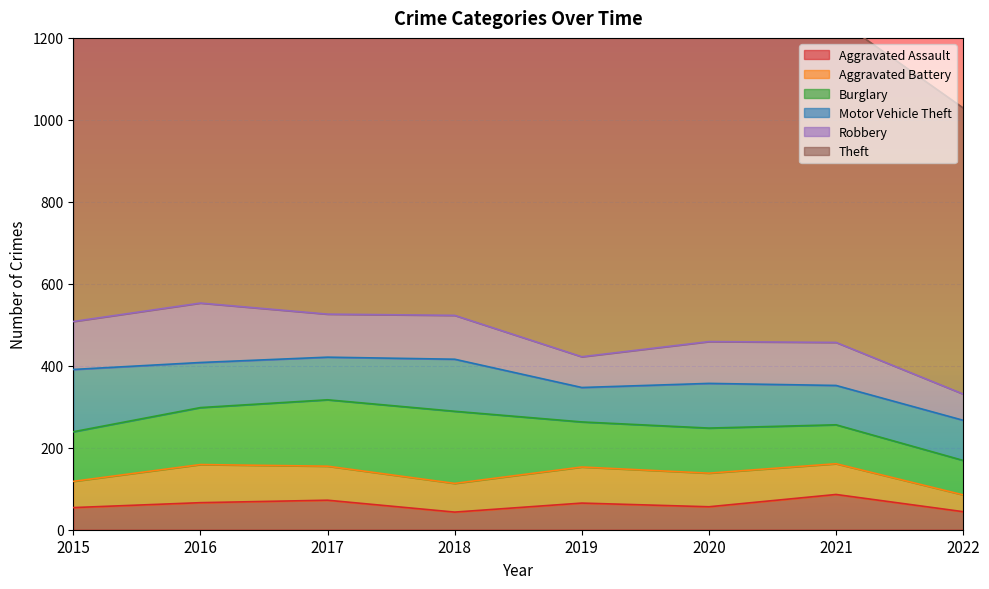

The value of Theft at 2017 is 664. True or false?

False